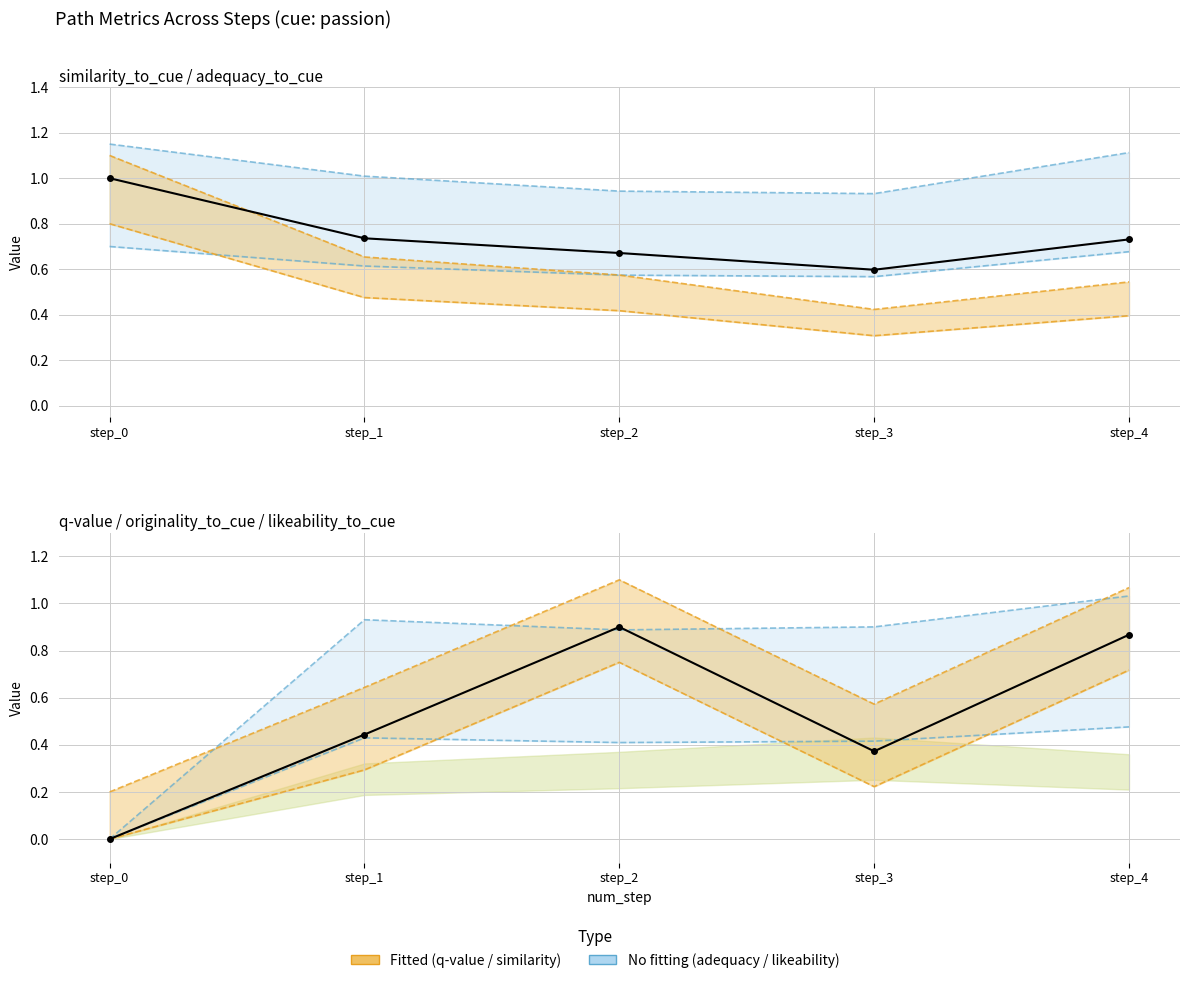

Rank the series by their maximum value, from highest to lowest.

originality_to_cue, q-value, similarity_to_cue, adequacy_to_cue, likeability_to_cue